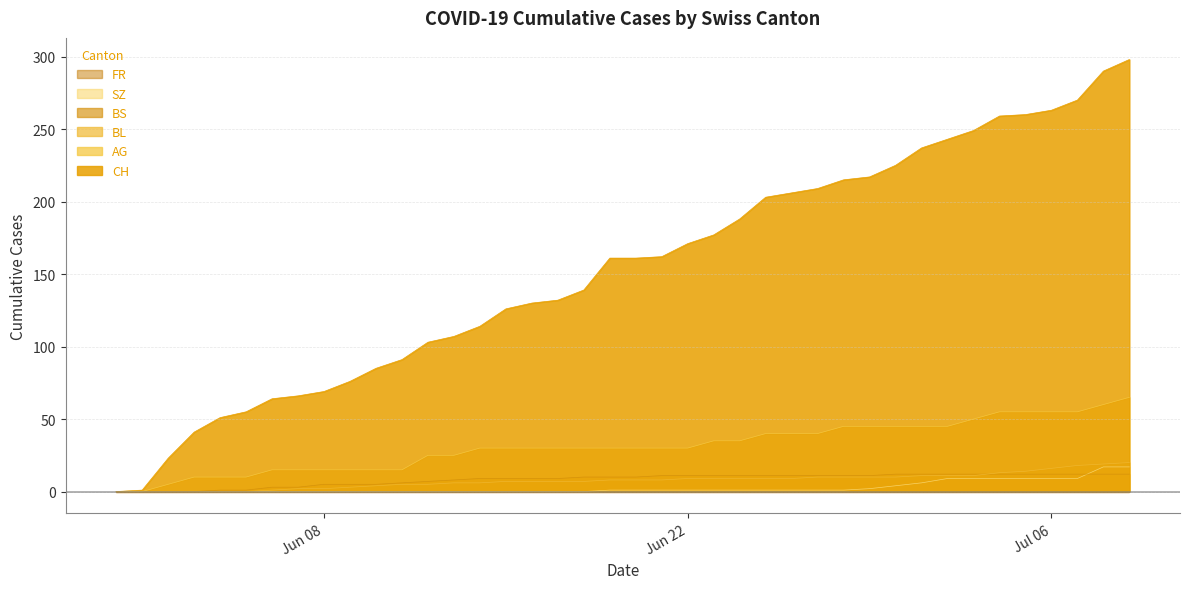

What is the highest value of the BL series?

20